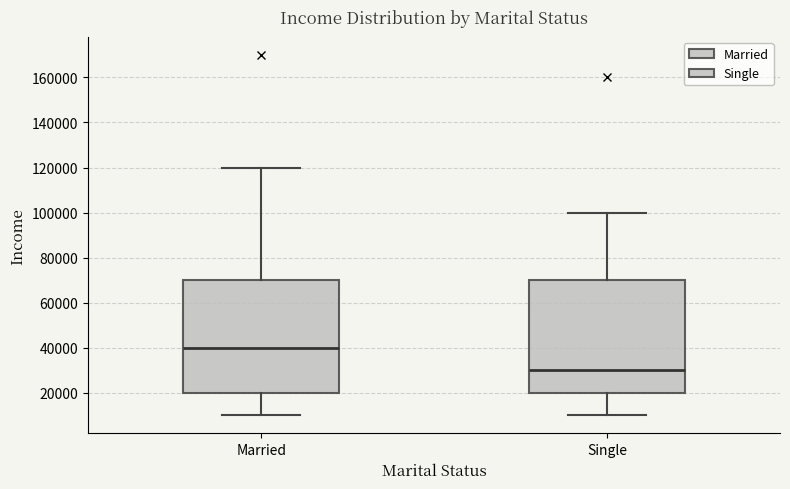

Reading left to right, read every box against the y-axis: the position of its median line, the range the box covers, and the ends of its whiskers. The values are not printed on the chart, so give them approximately, as read against the axis.

Married: median 40000, box 20000 to 70000, whiskers 10000 to 120000
Single: median 30000, box 20000 to 70000, whiskers 10000 to 100000